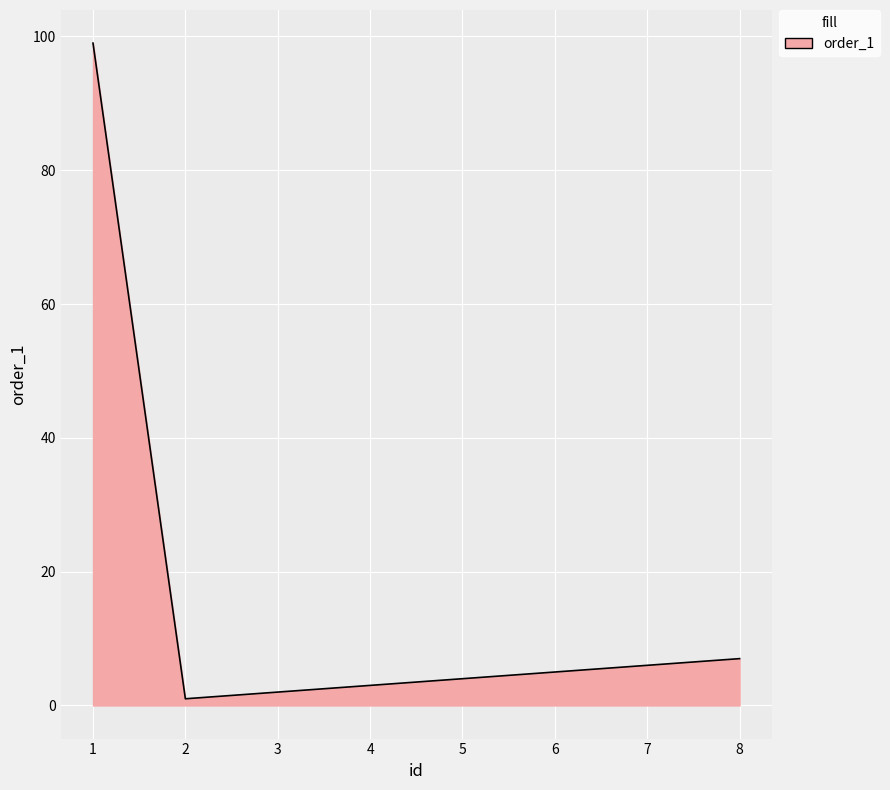

True or false: there are more than 2 points higher than both neighbors.

False